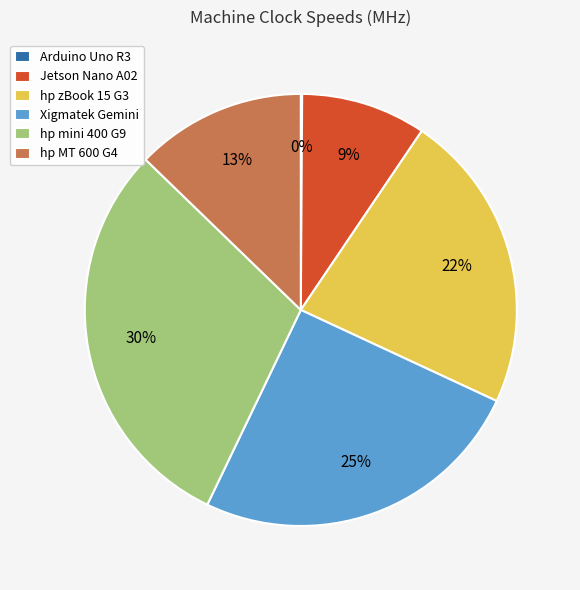

Which slice is the largest?

hp mini 400 G9